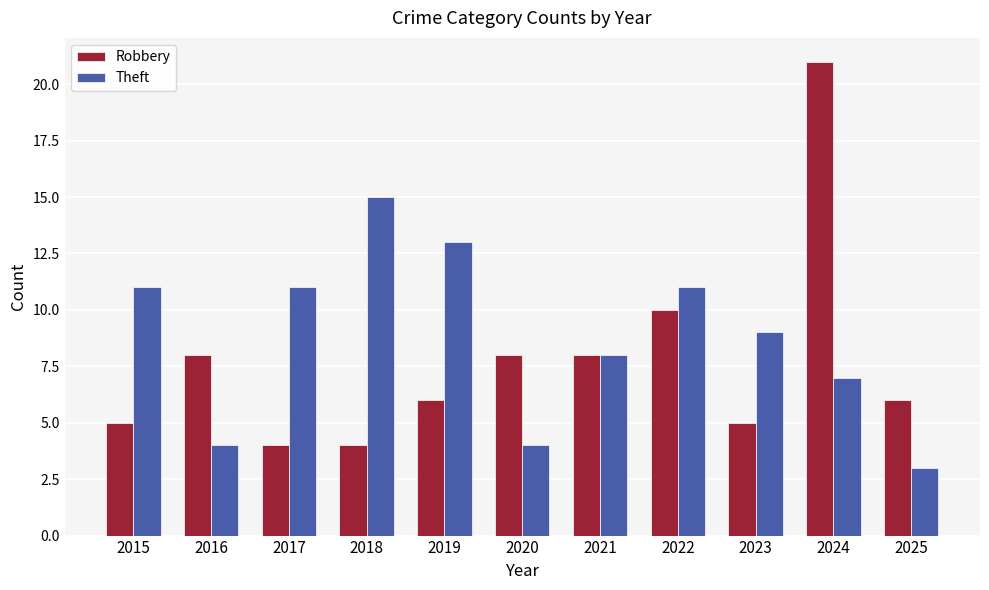

Reading left to right, what are all the values shown in this chart?

Robbery: 5	8	4	4	6	8	8	10	5	21	6
Theft: 11	4	11	15	13	4	8	11	9	7	3